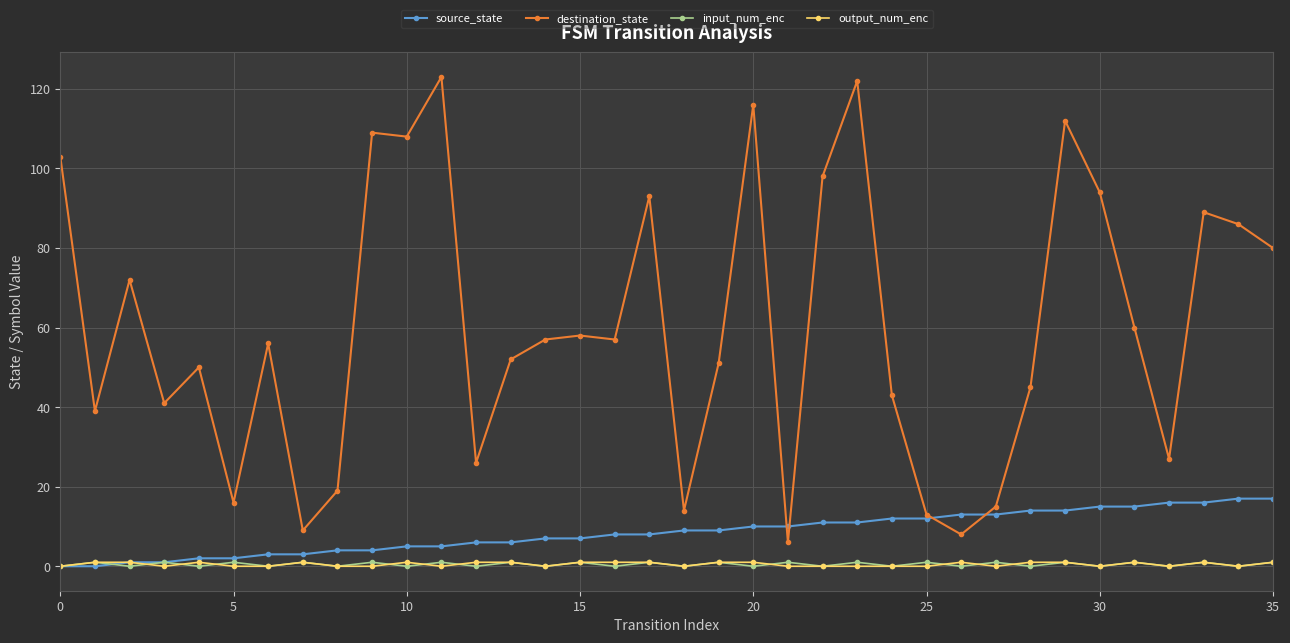

How many data points does each series have?

36